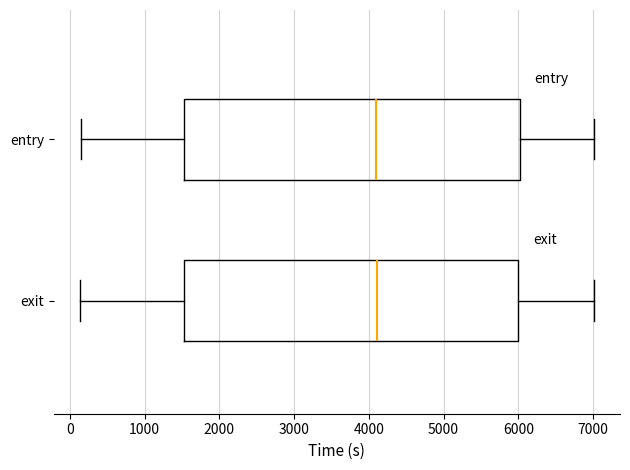

Reading bottom to top, read every box against the x-axis: the position of its median line, the range the box covers, and the ends of its whiskers. The values are not printed on the chart, so give them approximately, as read against the axis.

exit: median 4100, box 1500 to 6000, whiskers 100 to 7000
entry: median 4100, box 1500 to 6000, whiskers 200 to 7000